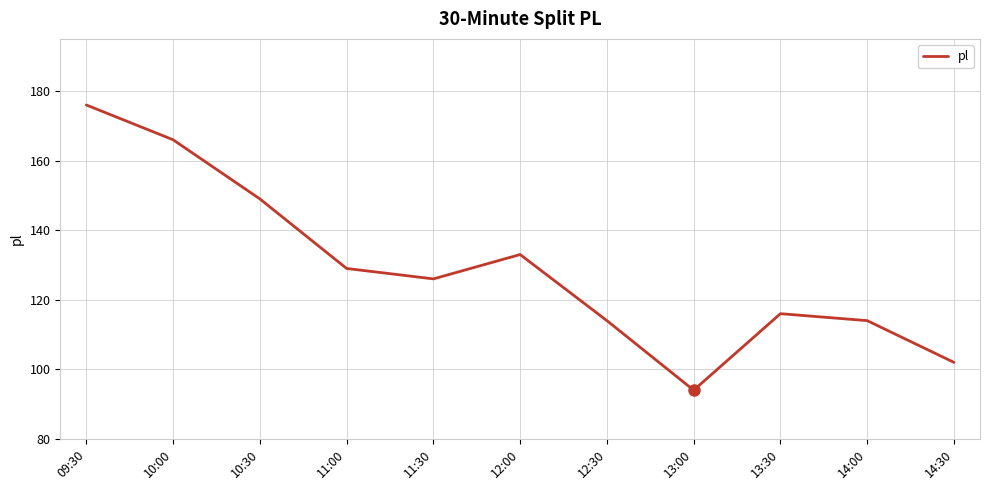

What position from the left is 10:30?

3